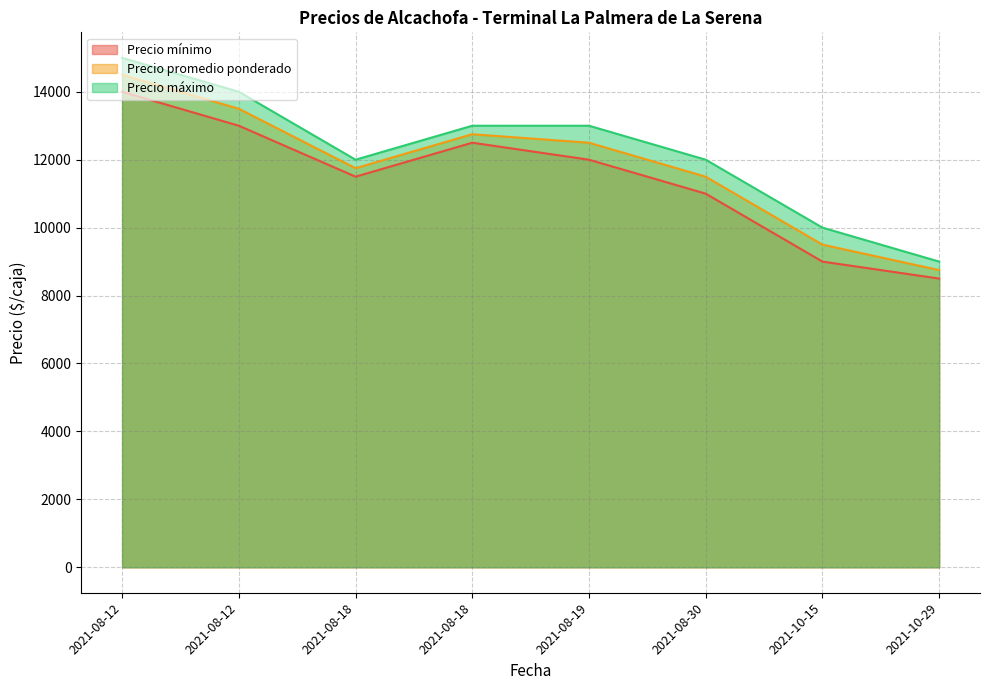

True or false: Precio máximo and Precio mínimo cross at least once.

False